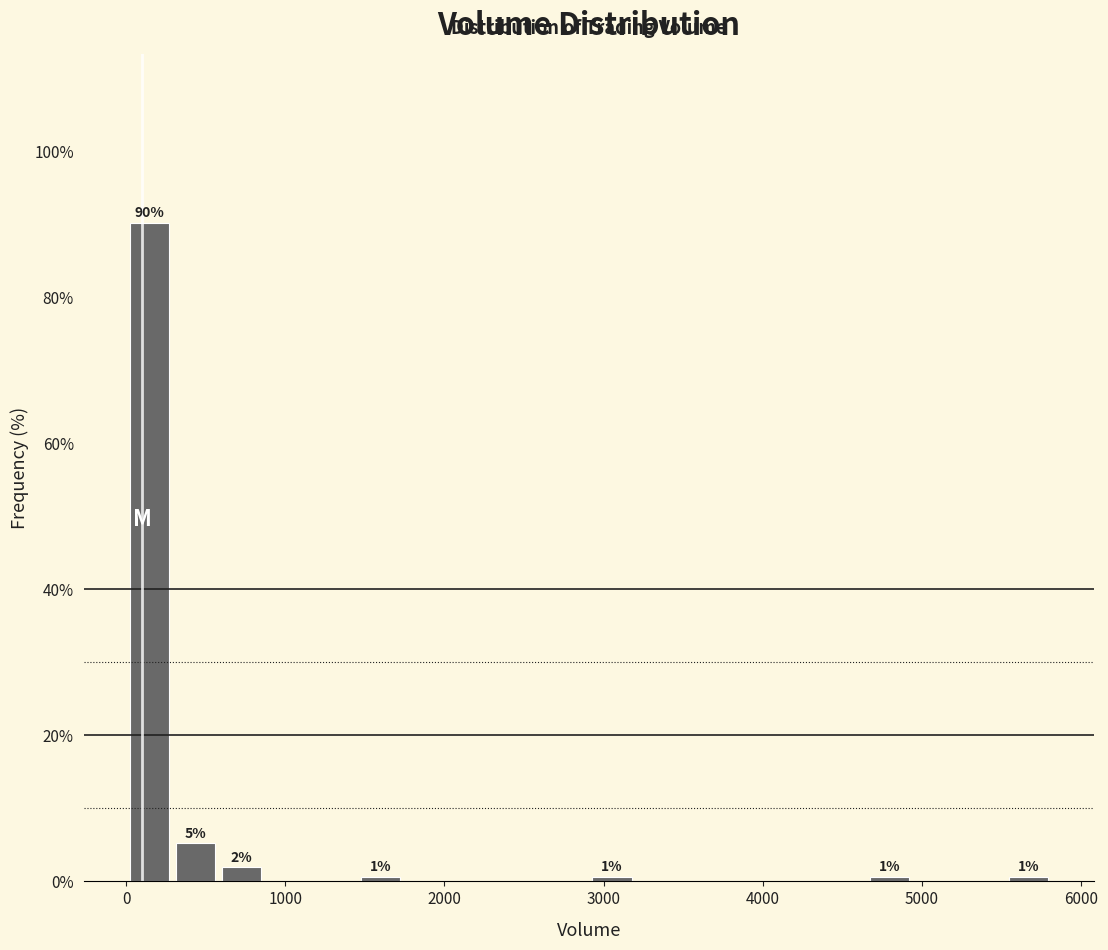

Read against the x-axis, roughly where is the centre of the tallest bar?

100